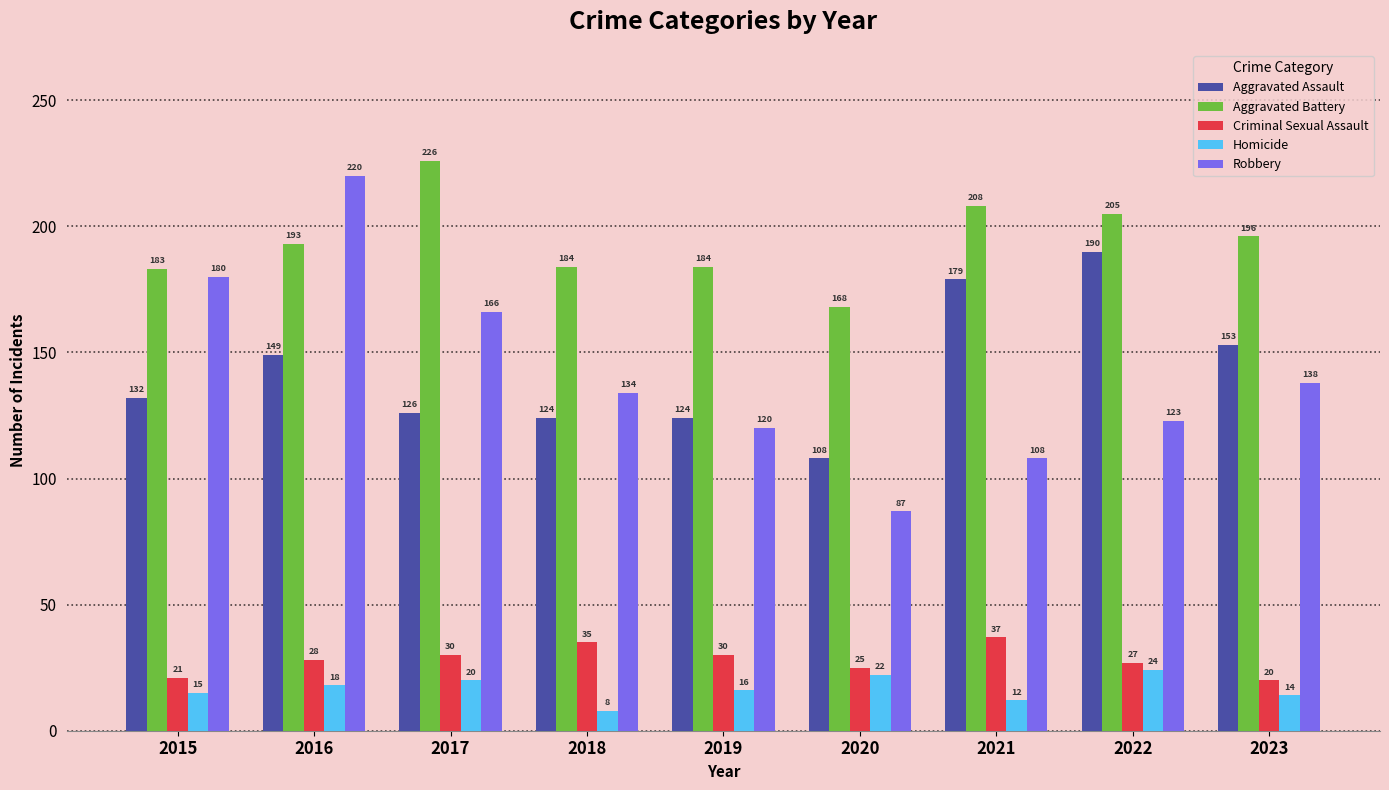

What is the value of the Aggravated Battery bar at the 6th from the left?

168